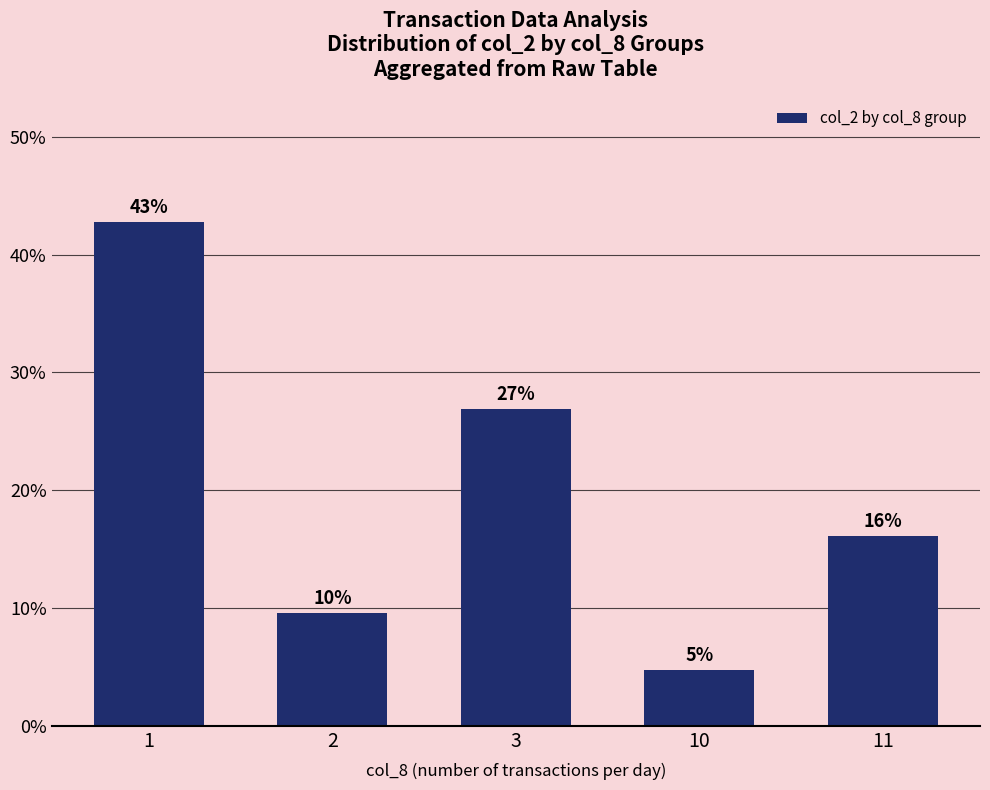

Reading left to right, transcribe all the data shown in this chart.

1=0.4	2=0.1	3=0.3	10=0.0	11=0.2